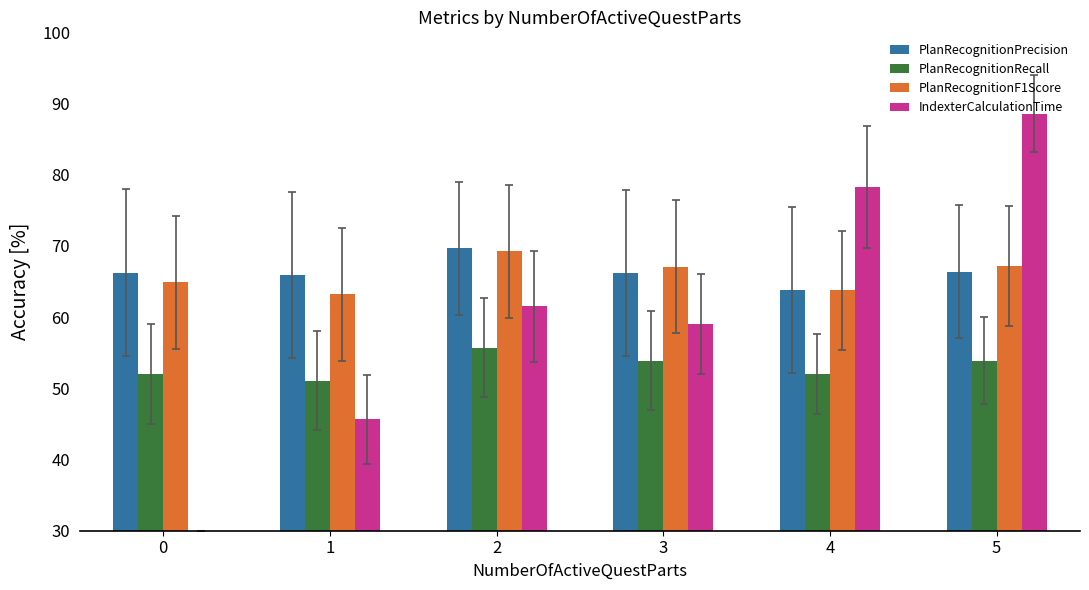

What is the value of the PlanRecognitionPrecision bar at the 2nd from the left?

65.9